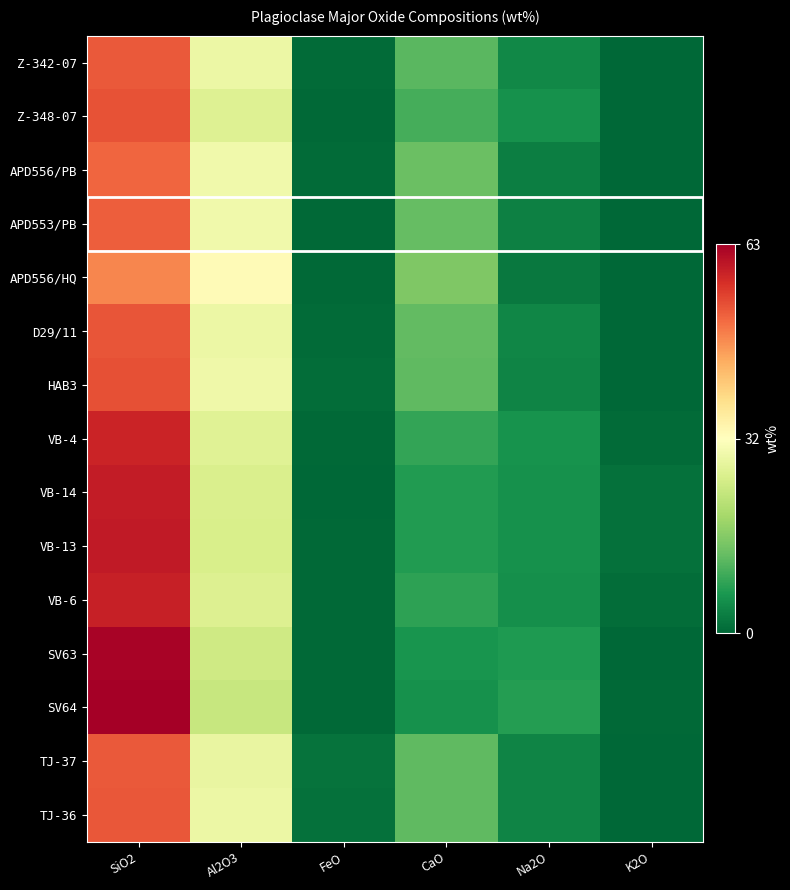

What is the total value across all series at Al2O3?

413.7